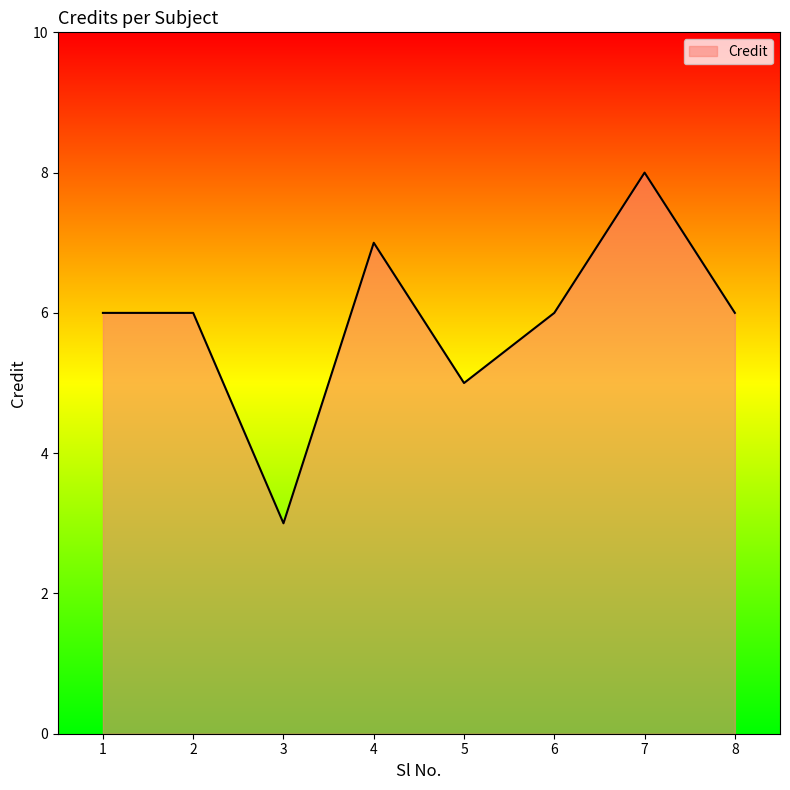

What is the sum of all values?

47